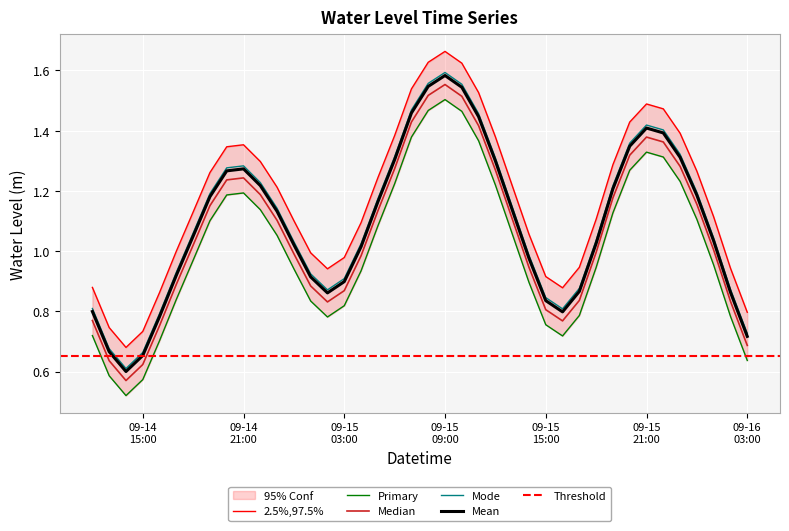

Is it true that the value at 09-14 15:00 is 1.0?

False